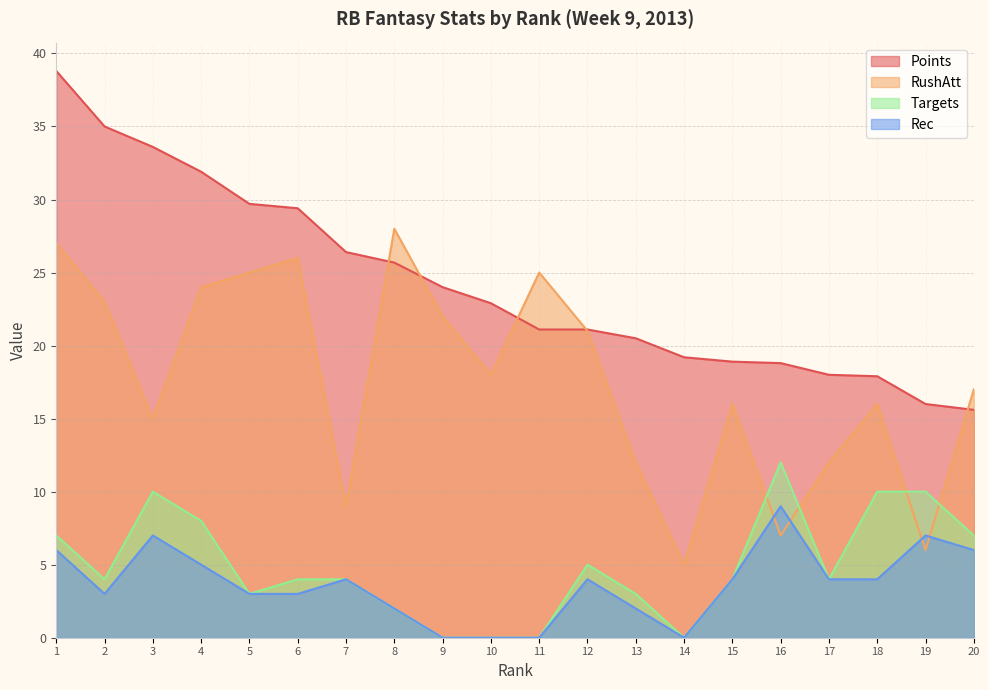

Which series has the largest range (max minus min)?

Points